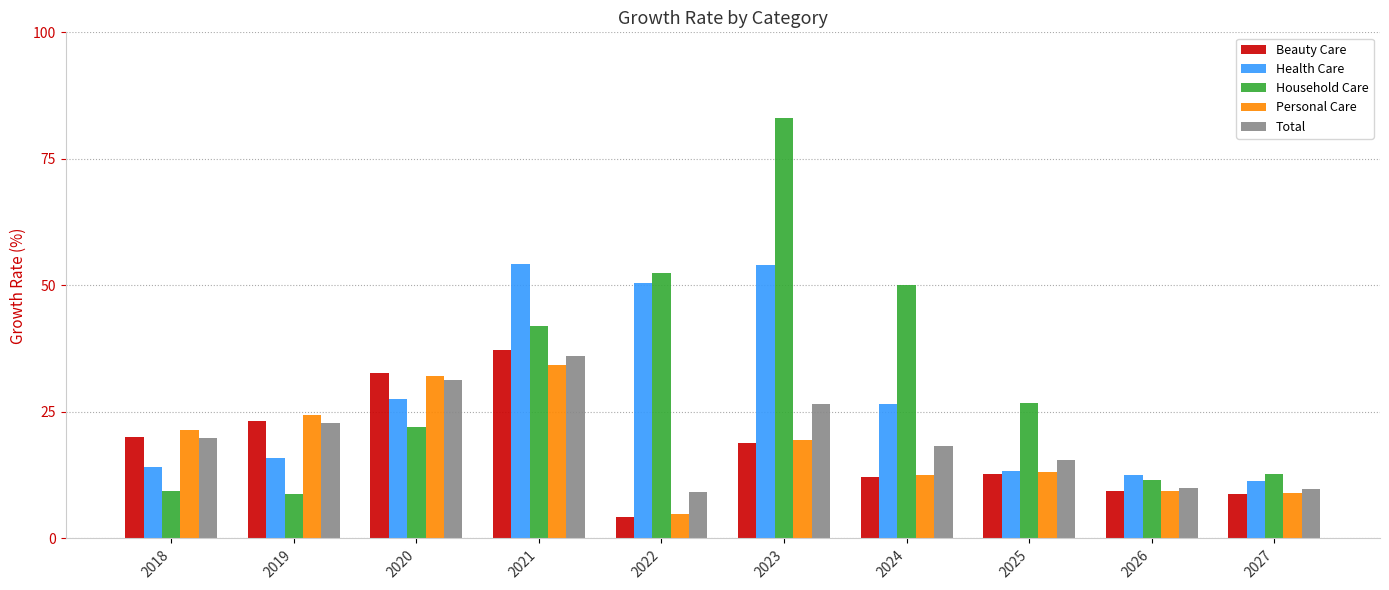

Which series has the widest spread of values?

Household Care